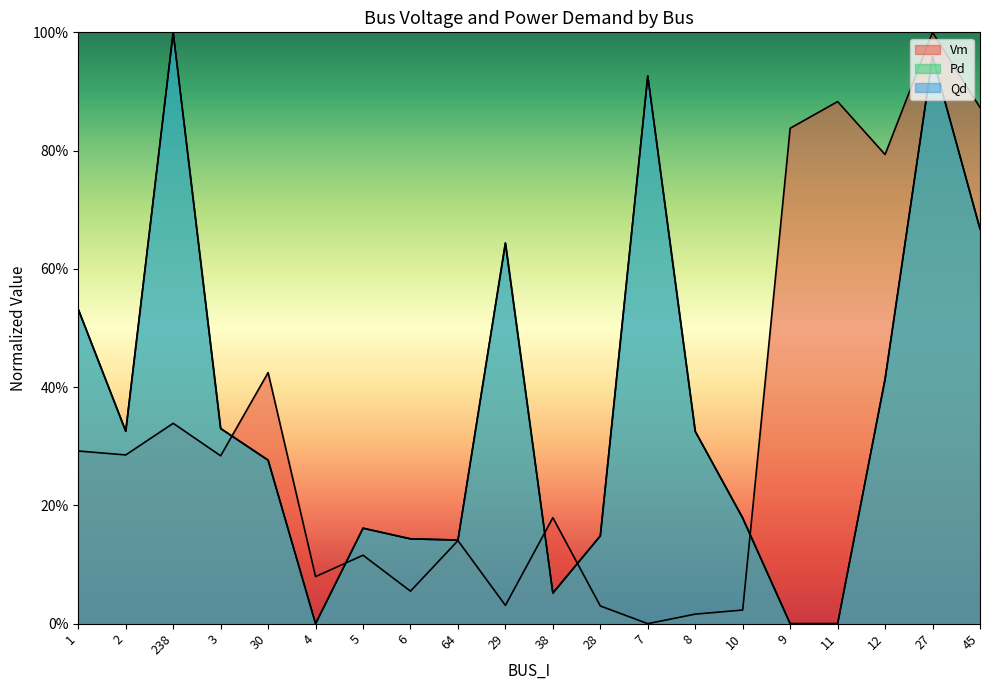

Which series has the largest total across all categories?

Qd